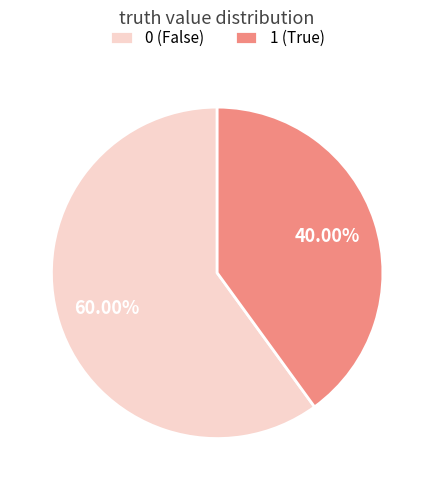

How many segments does this pie chart have?

2